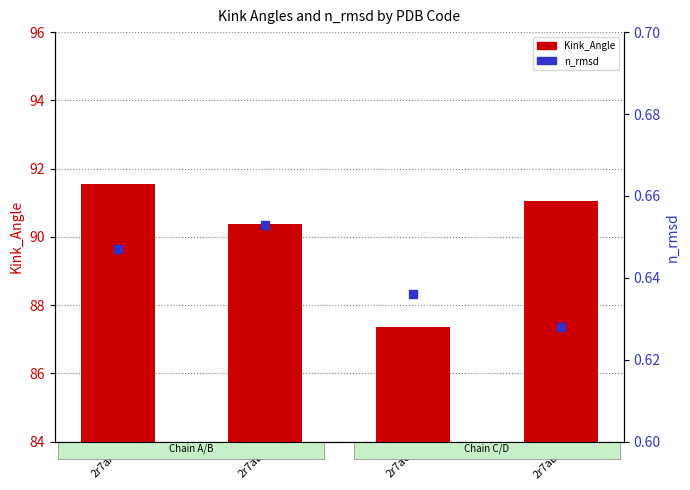

Which series has the largest total across all categories?

Kink_Angle